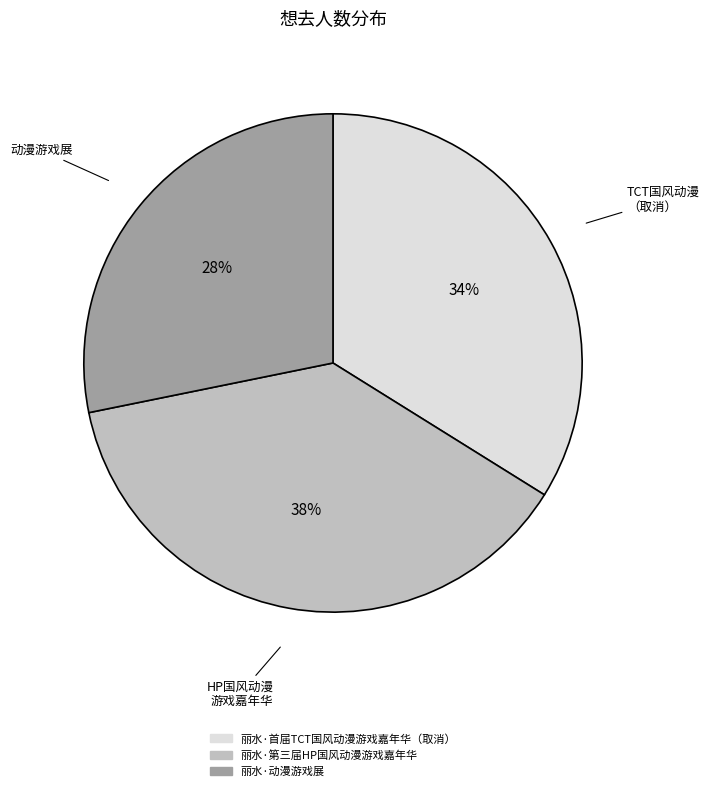

Between HP国风动漫 游戏嘉年华 and TCT国风动漫 （取消）, which is larger?

HP国风动漫 游戏嘉年华